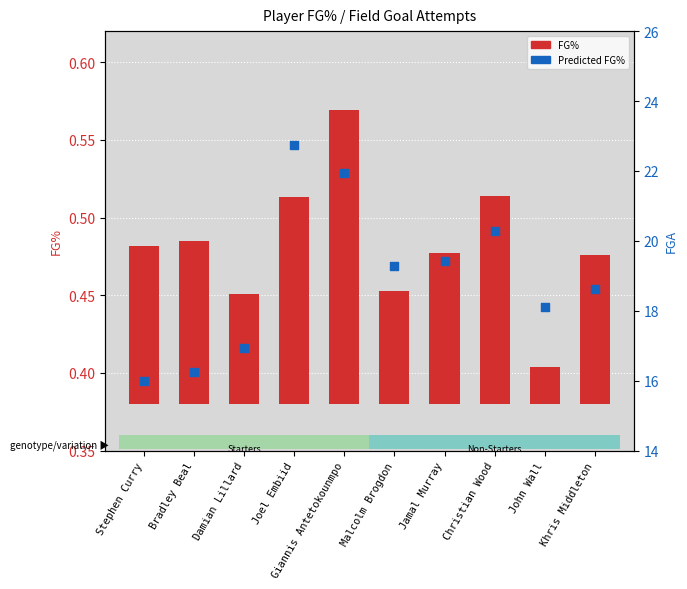

Which series reaches the minimum Y coordinate?

FG%